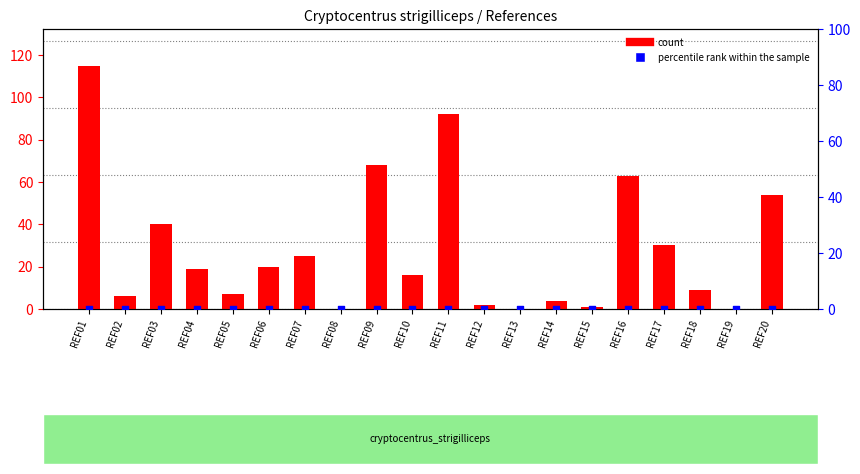

At which category is the sum across all series the highest?

REF01